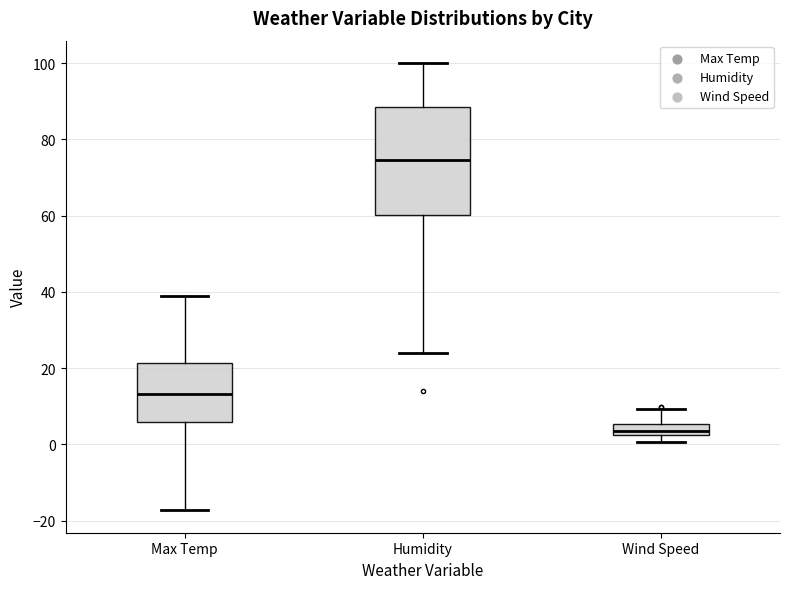

Where is the lower edge of the box for Humidity on the y-axis? The values are not printed on the chart, so give them approximately, as read against the axis.

60